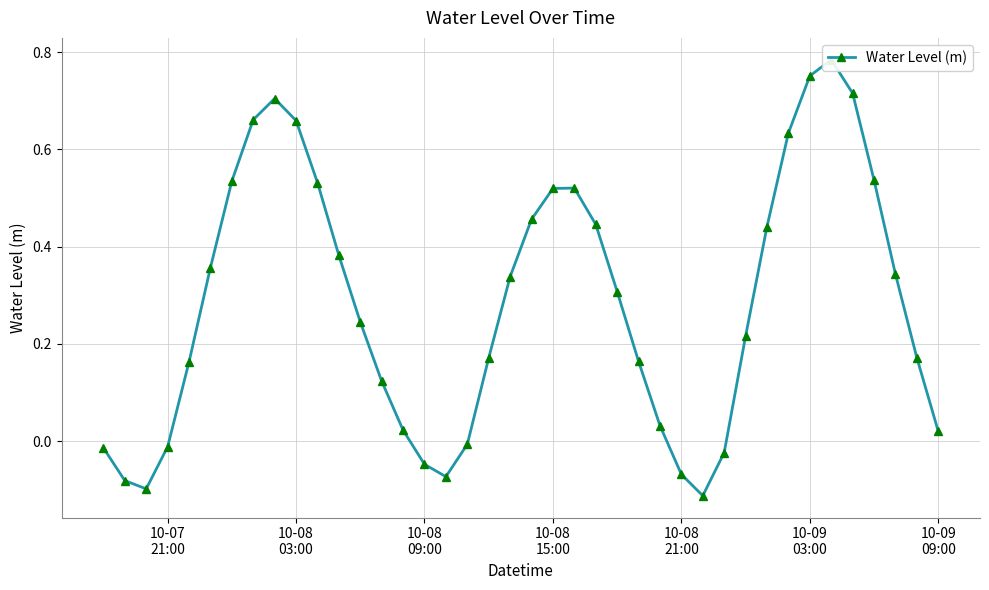

Does the chart display data point markers on the line(s)?

Yes